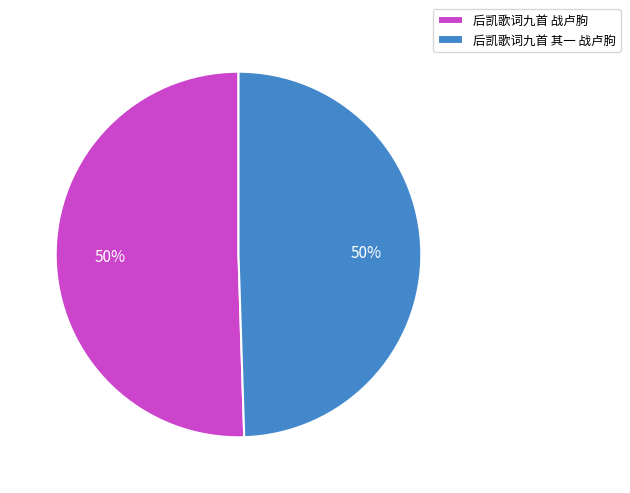

To the nearest percent, what percentage of the pie is 后凯歌词九首 其一 战卢胊?

50%